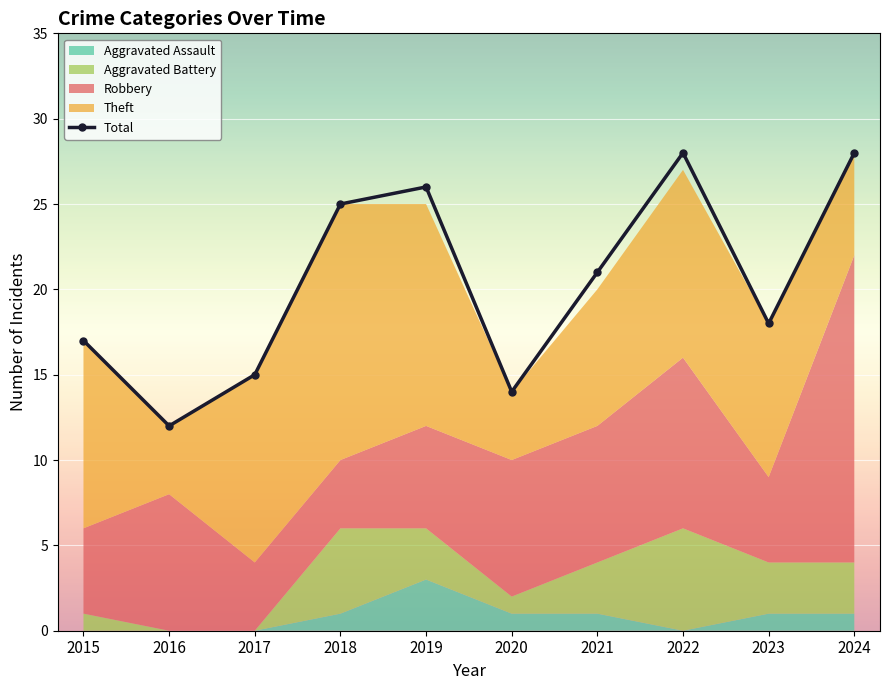

How many data points does each series have?

10